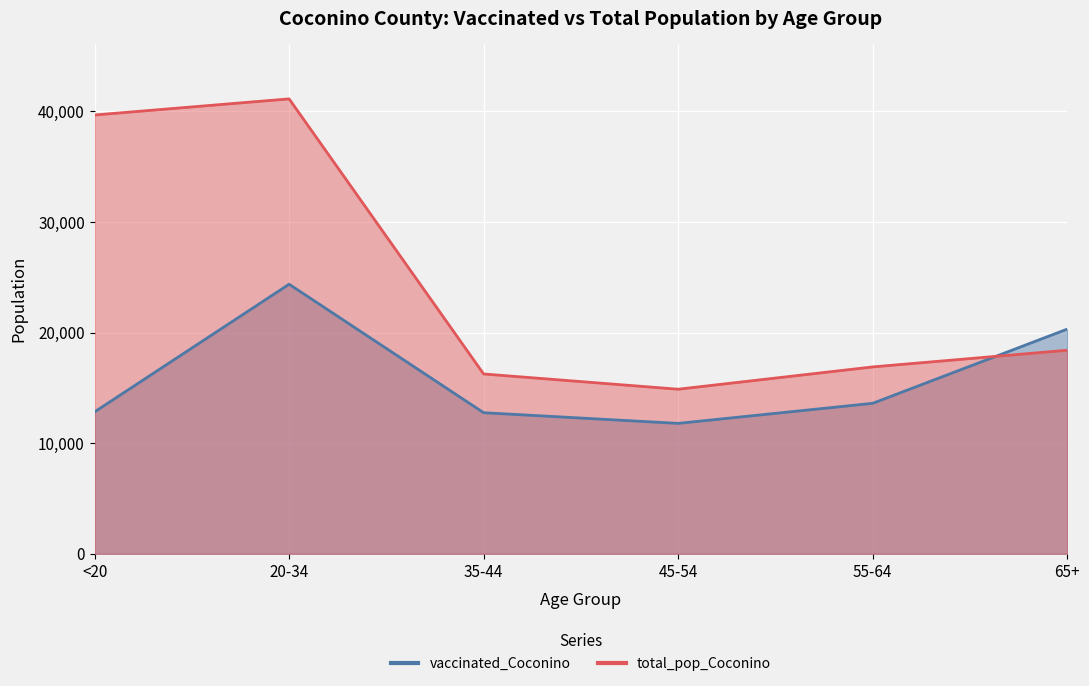

Which series ends up on top after the final intersection of vaccinated_Coconino and total_pop_Coconino?

vaccinated_Coconino